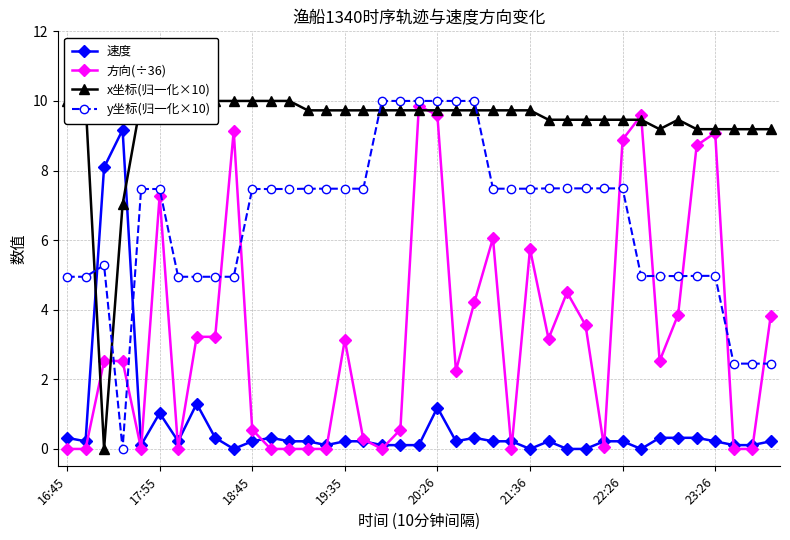

True or false: y坐标(归一化×10) has a value of 4.9 at 18.

False